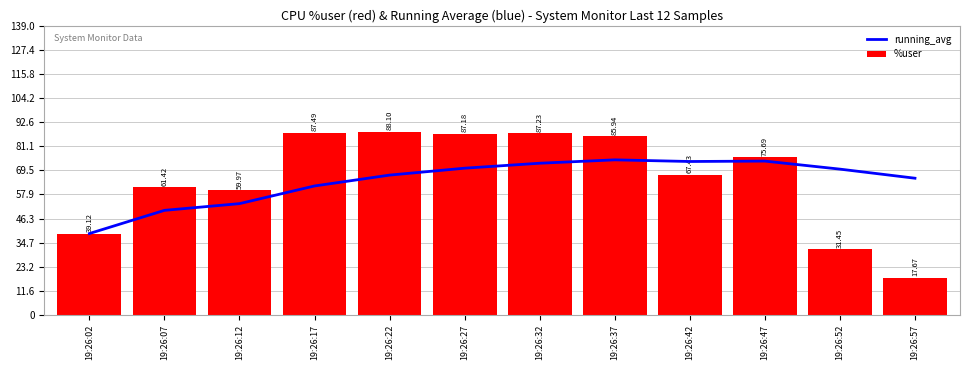

Reading left to right, list all the values displayed in this chart.

running_avg: 19:26:02=39.1	19:26:07=50.3	19:26:12=53.5	19:26:17=62.0	19:26:22=67.2	19:26:27=70.5	19:26:32=72.9	19:26:37=74.6	19:26:42=73.8	19:26:47=74.0	19:26:52=70.1	19:26:57=65.7
%user: 19:26:02=39.1	19:26:07=61.4	19:26:12=60.0	19:26:17=87.5	19:26:22=88.1	19:26:27=87.2	19:26:32=87.2	19:26:37=85.9	19:26:42=67.4	19:26:47=75.7	19:26:52=31.4	19:26:57=17.7